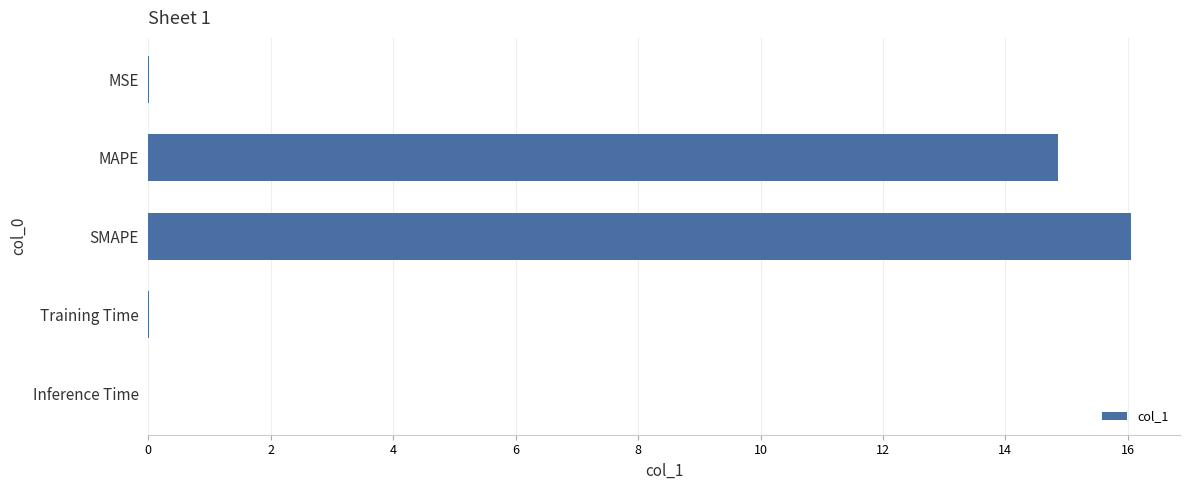

Which has a higher value, SMAPE or Training Time?

SMAPE